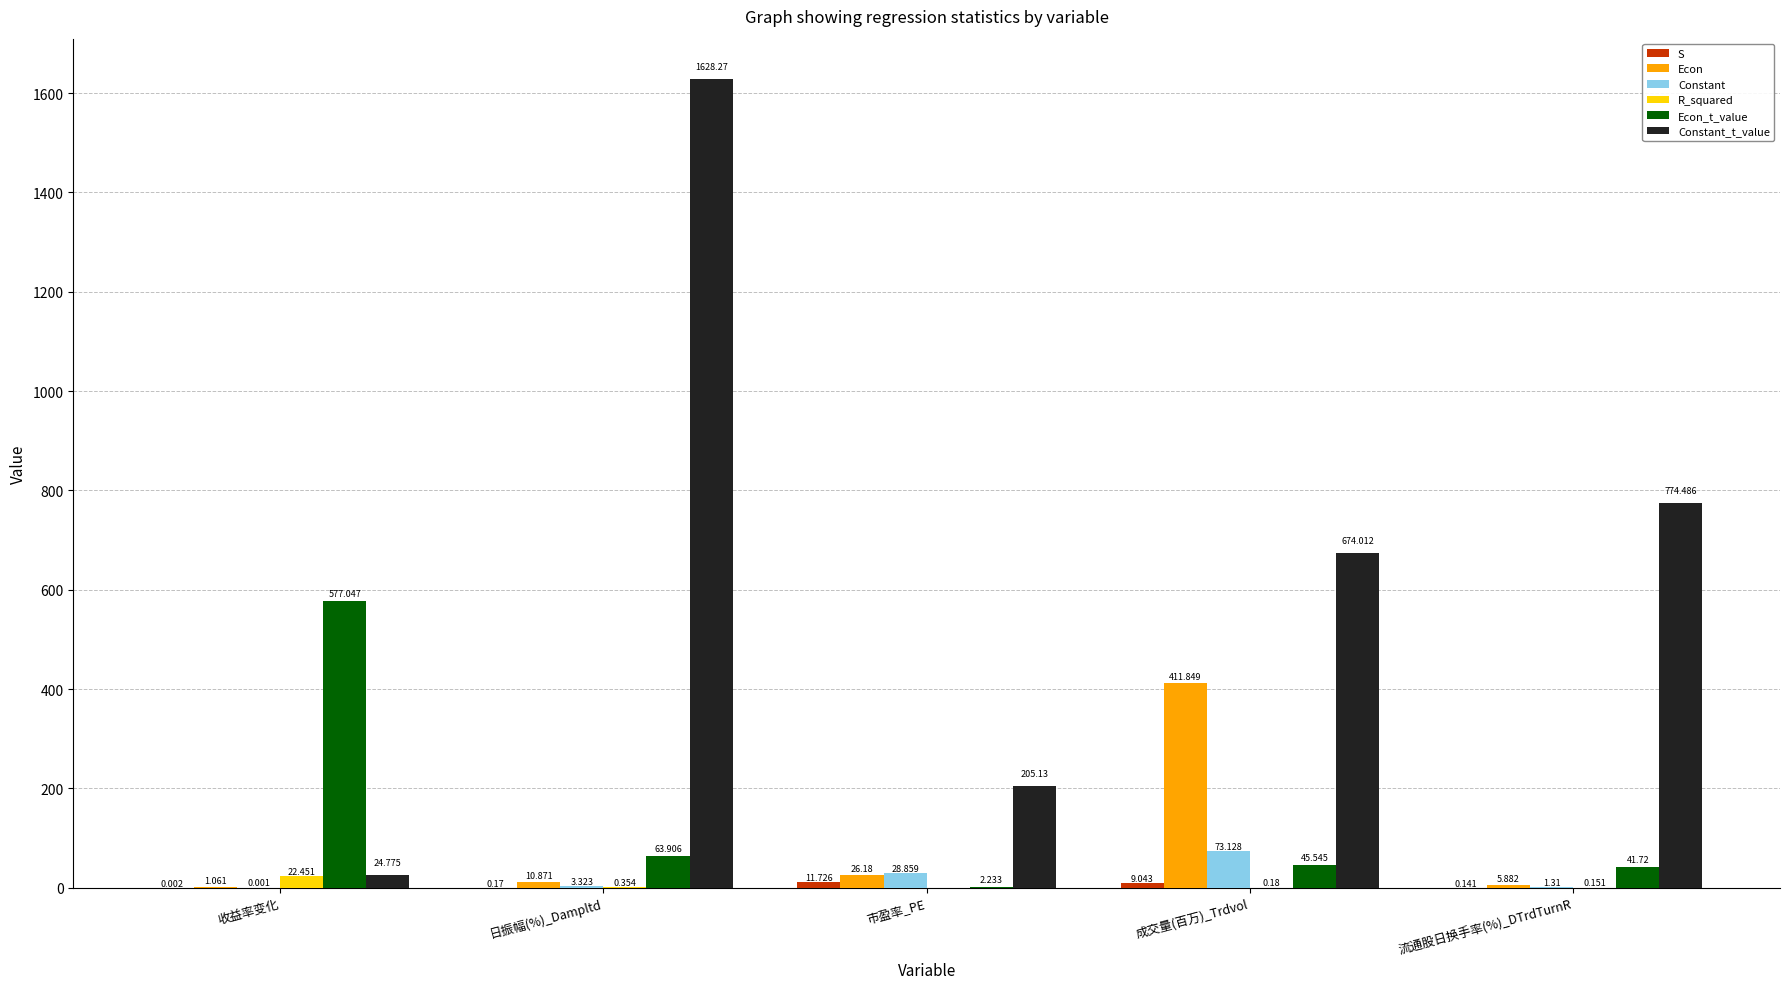

At which label does Constant_t_value reach its peak?

日振幅(%)_Dampltd